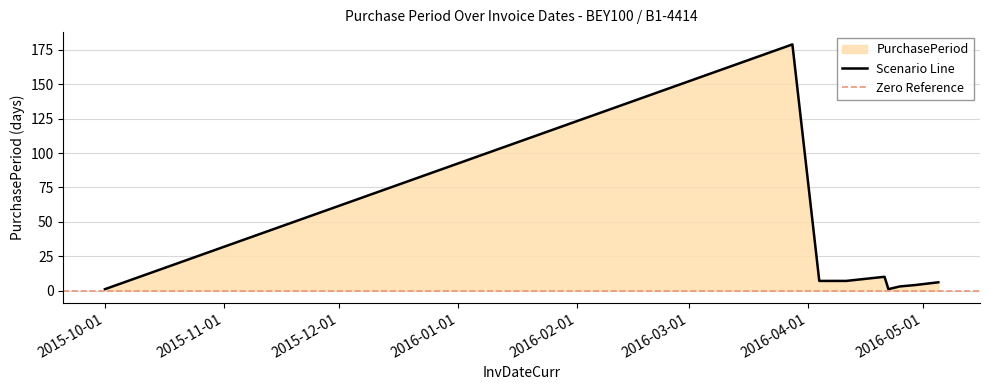

Count the number of categories in the chart.

9